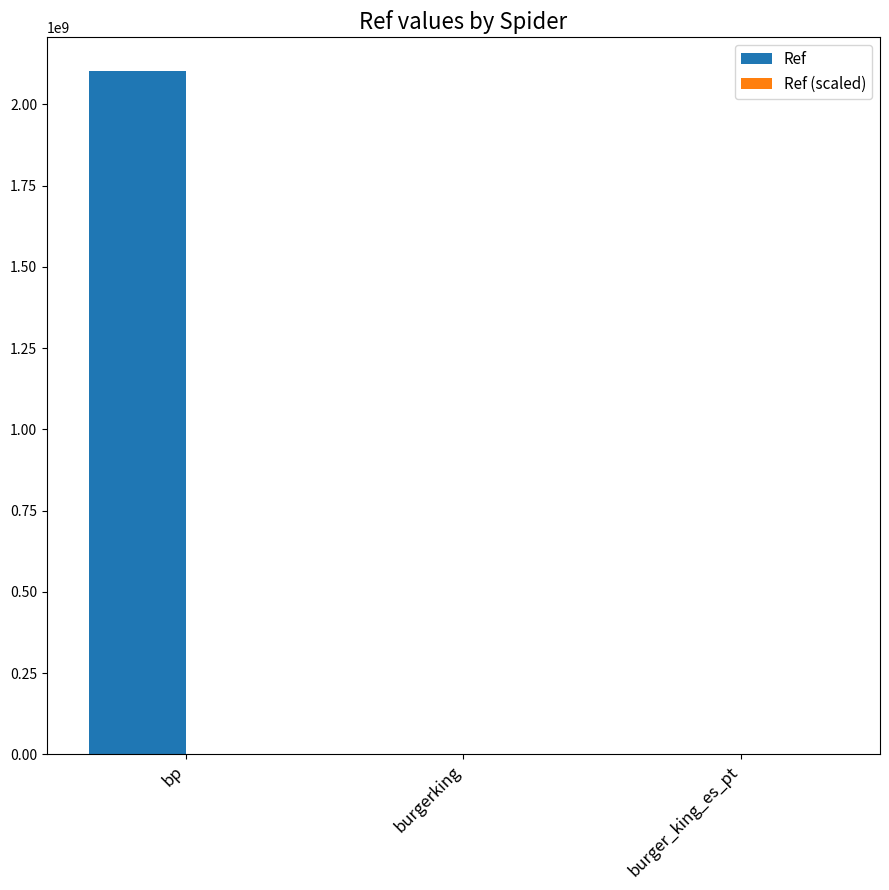

Which series changed the most between bp and burger_king_es_pt?

Ref